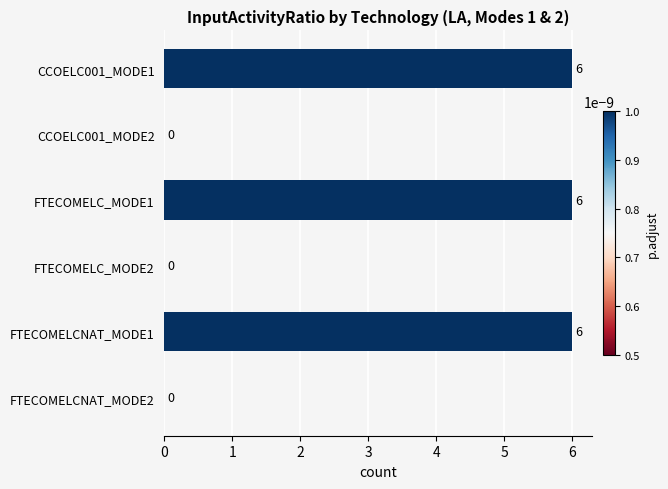

The chart shows a value of 0 at CCOELC001_MODE2. True or false?

True